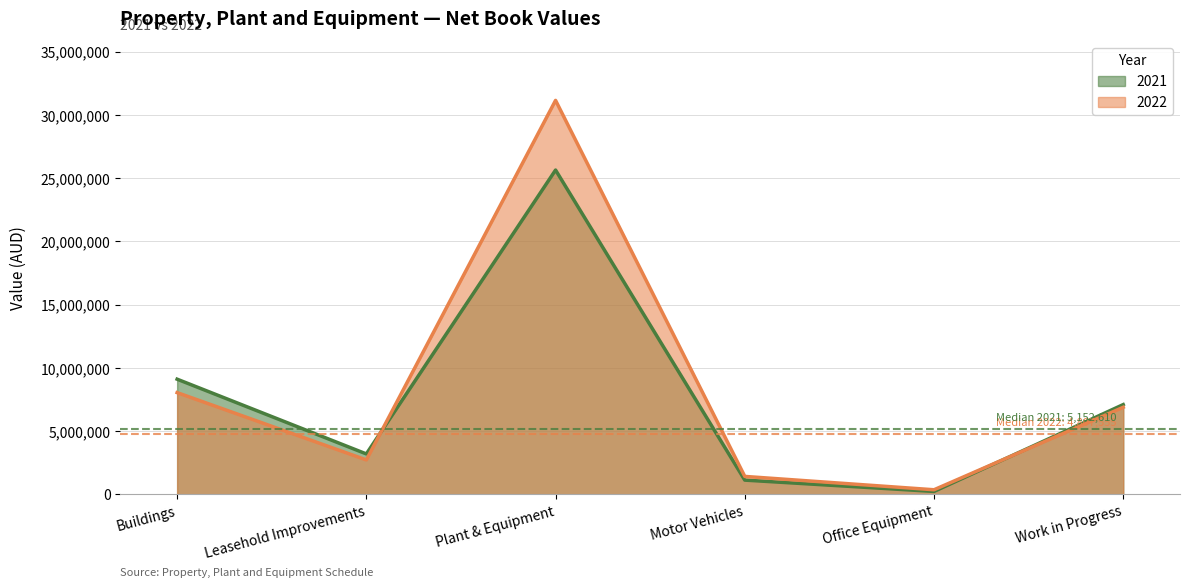

What is the sum of all 2022 values?

50616588